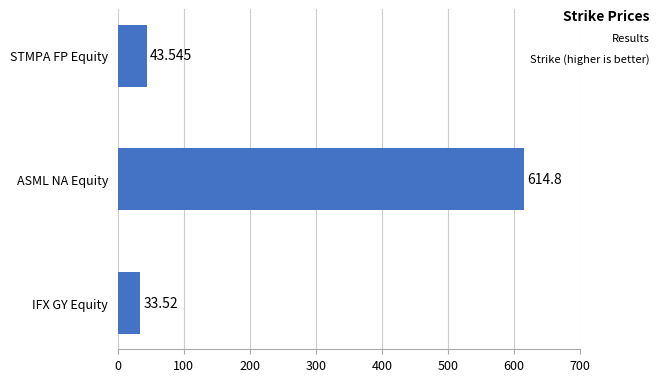

How many bars are there in total?

3